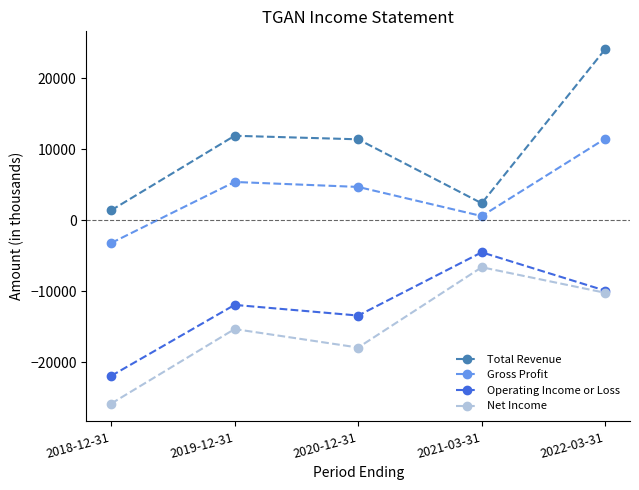

What is the sum of all Total Revenue values?

51200